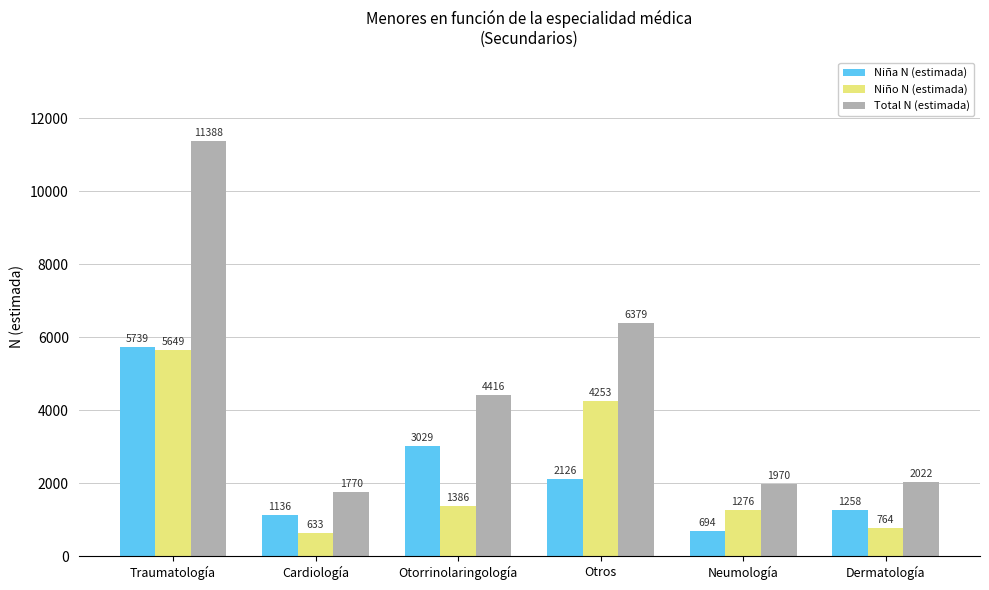

What is the label of the 4th bar from the right?

Otorrinolaringología